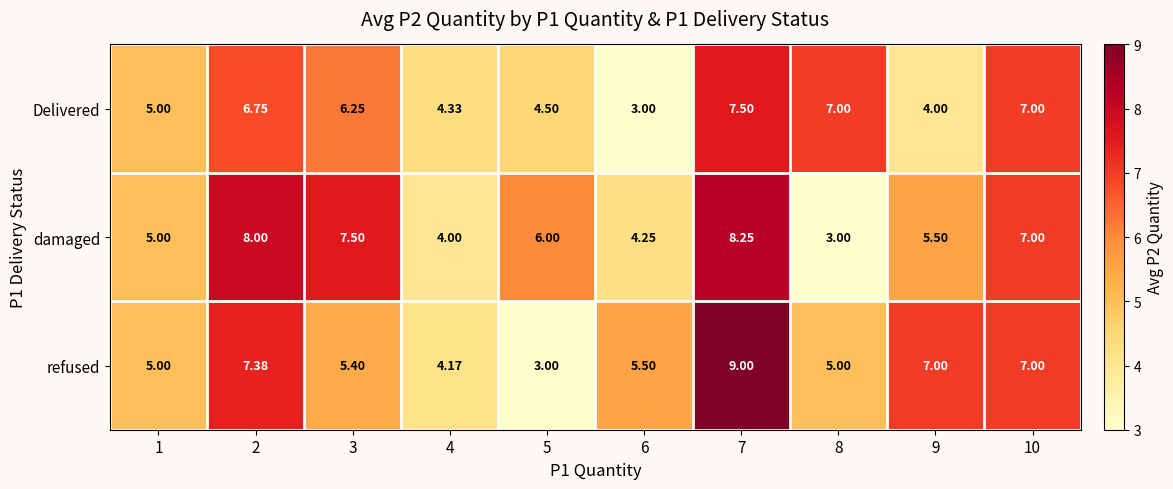

Which series has the widest spread of values?

refused